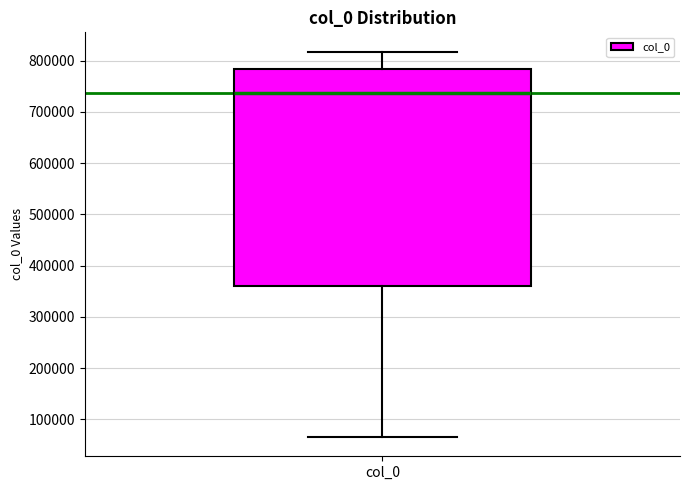

Where does the lower whisker of the box for col_0 end on the y-axis? The values are not printed on the chart, so give them approximately, as read against the axis.

70000